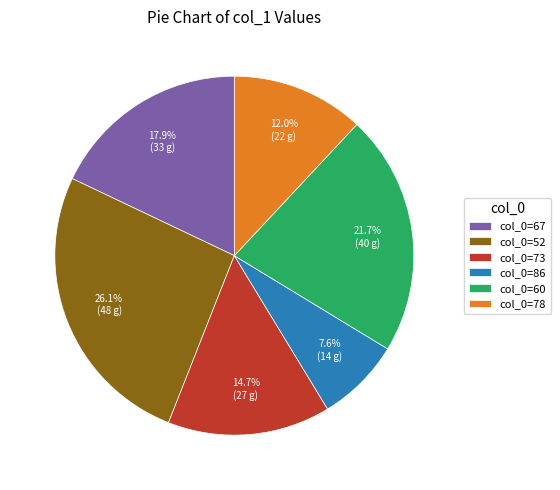

Which slice is the largest?

col_0=52